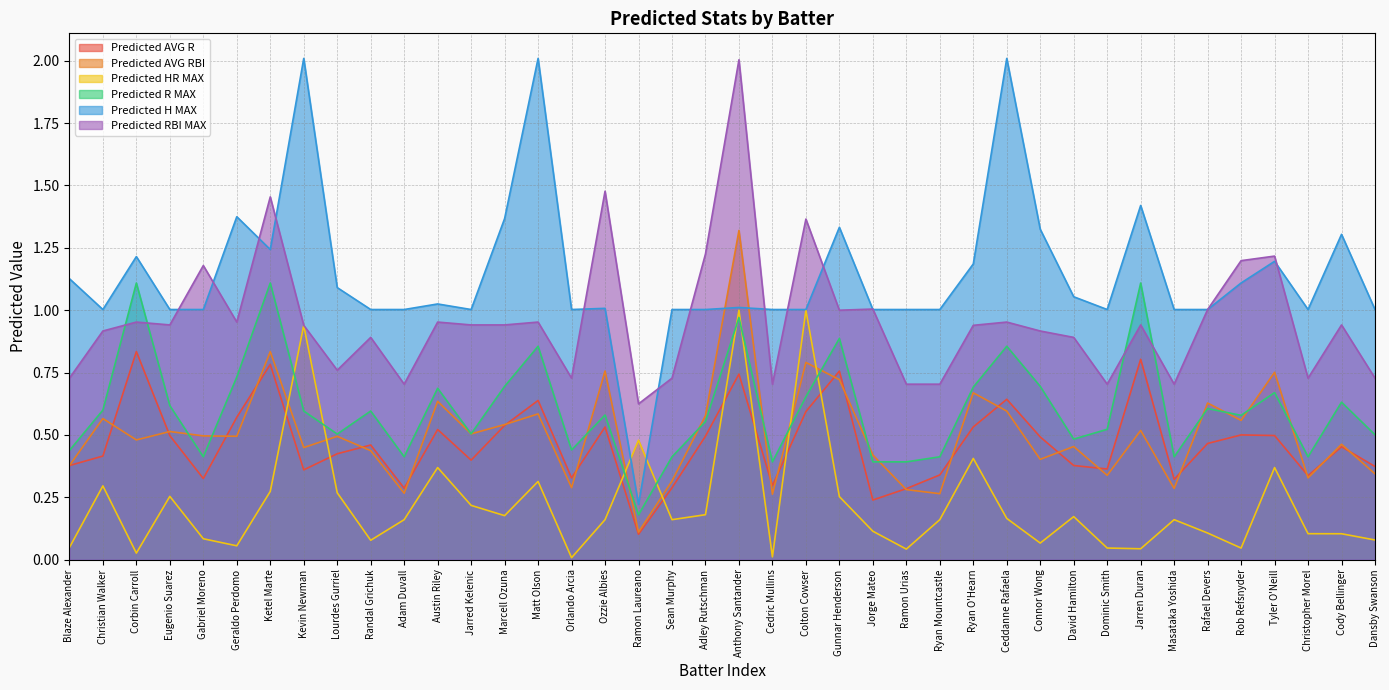

Between Matt Olson and Anthony Santander, which series saw the biggest shift?

Predicted RBI MAX